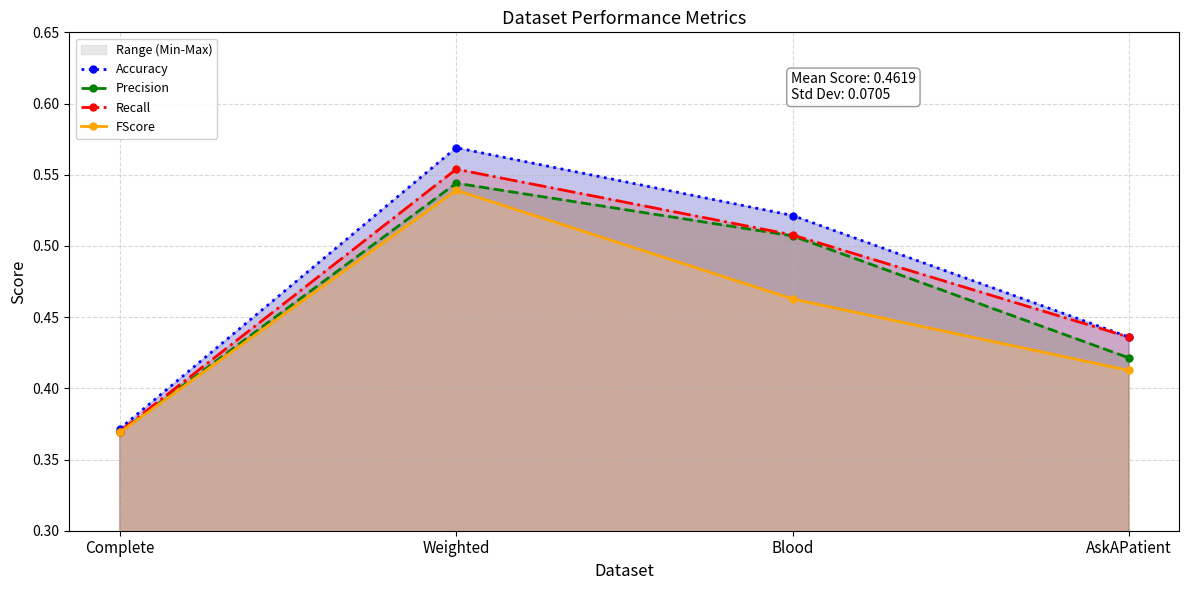

True or false: FScore has more than 2 points higher than both neighbors.

False